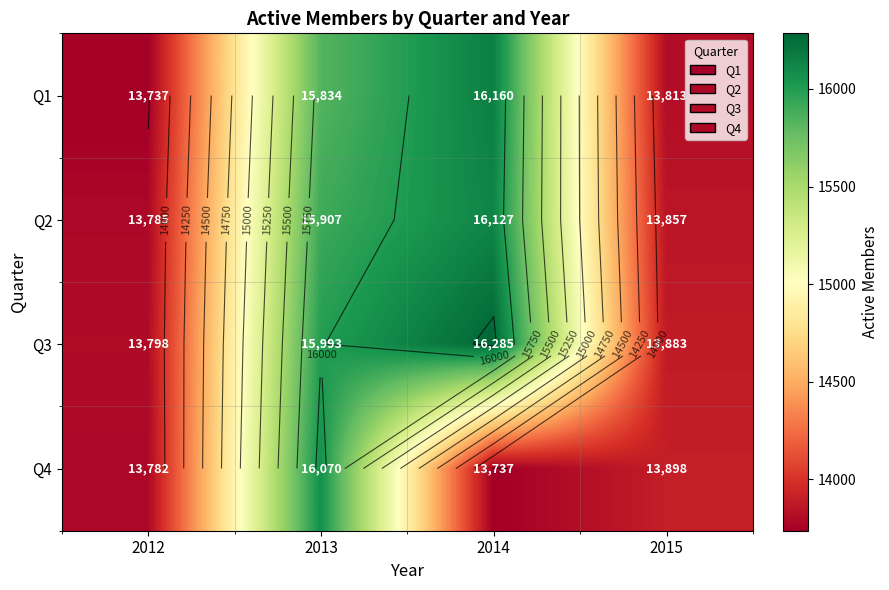

What is the greatest value displayed?

16285